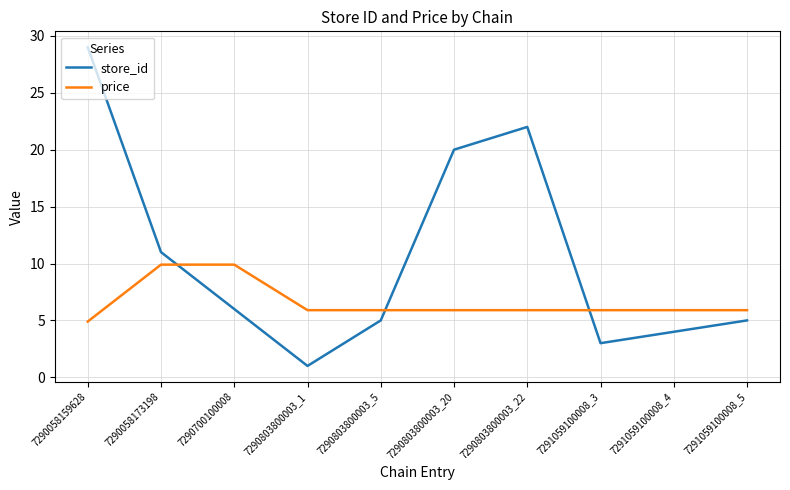

Which series changed the most between 7290803800003_22 and 7291059100008_4?

store_id